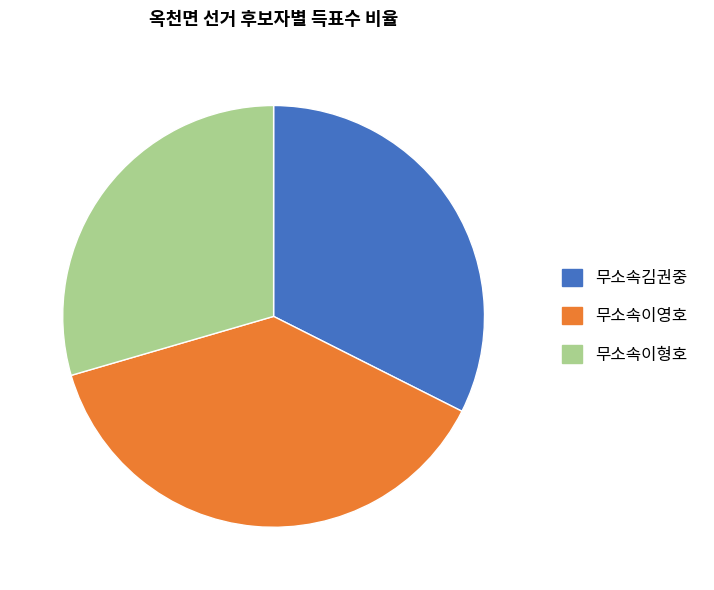

Is there a majority slice in this chart?

No